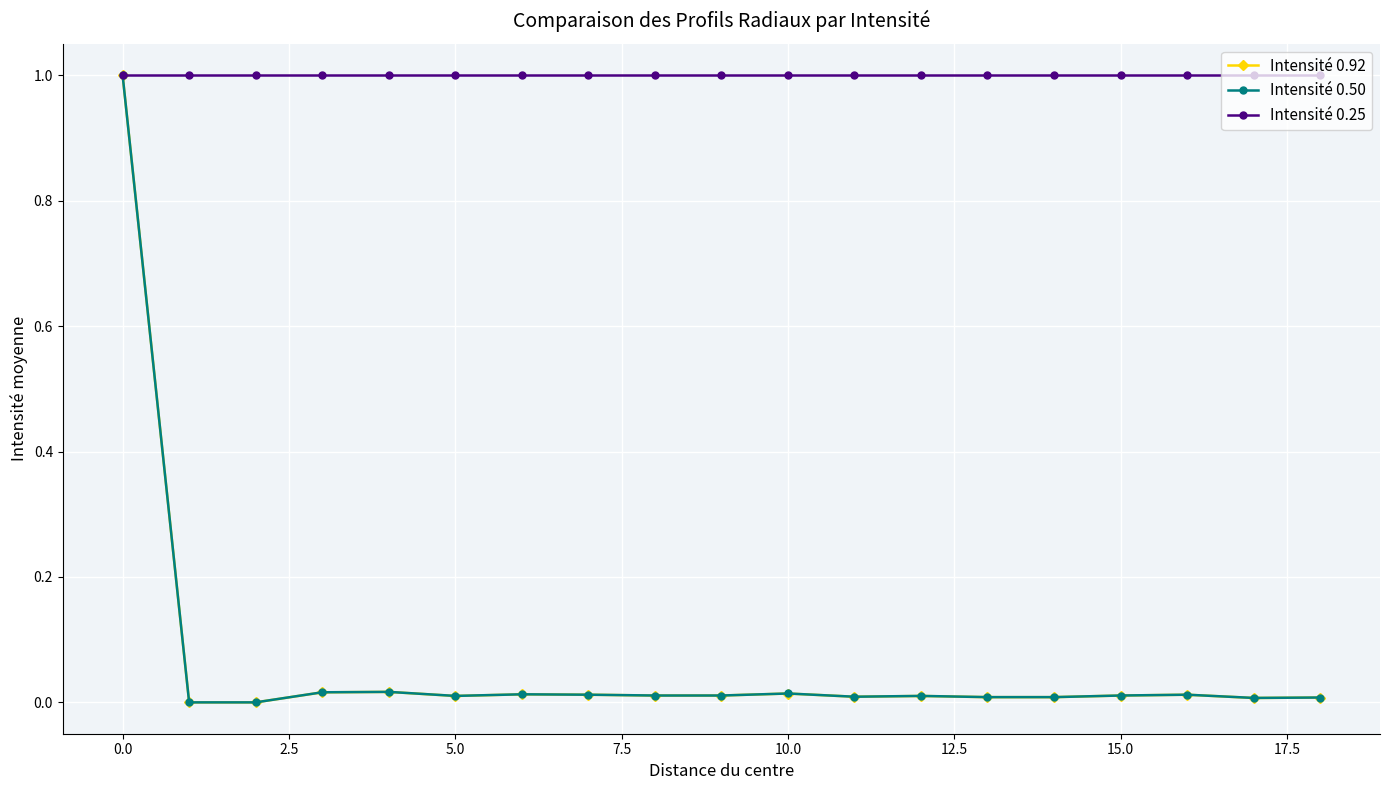

What is the average value of the Intensité 0.50 series?

0.1